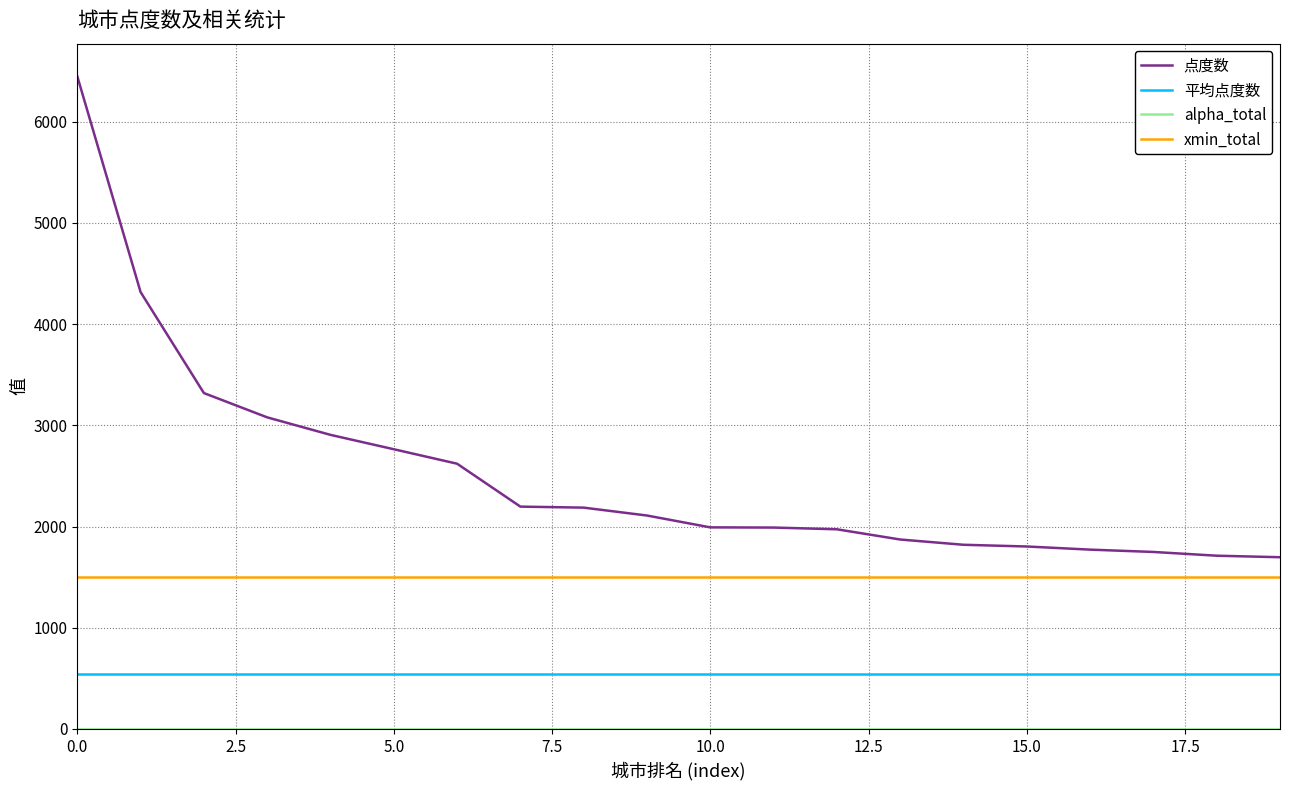

What is the maximum value shown in the chart?

6449.0